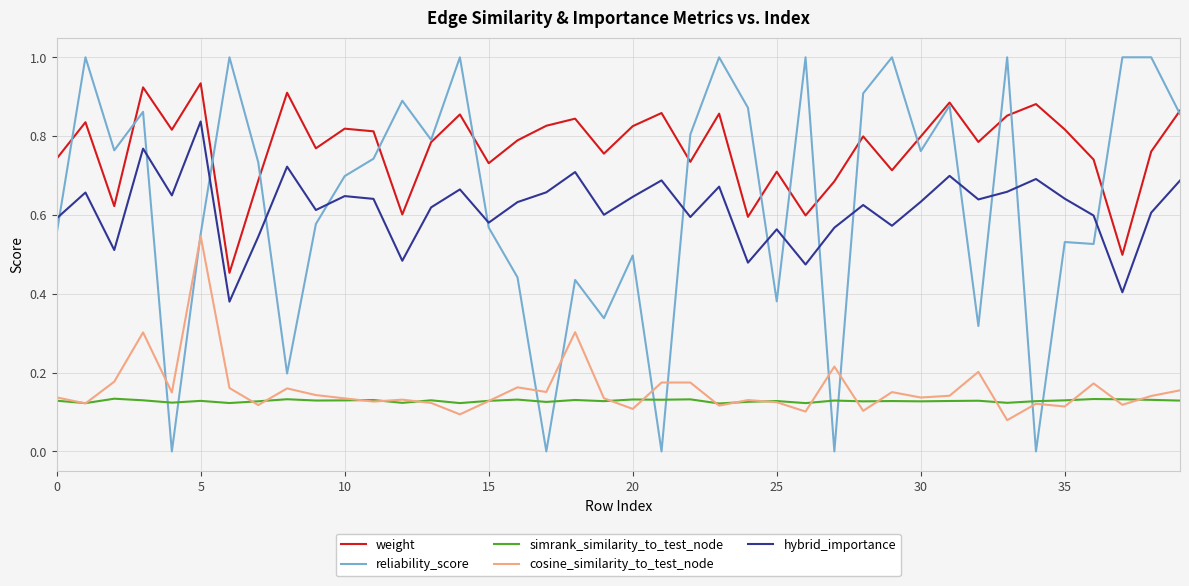

What is the sum of all reliability_score values?

25.5